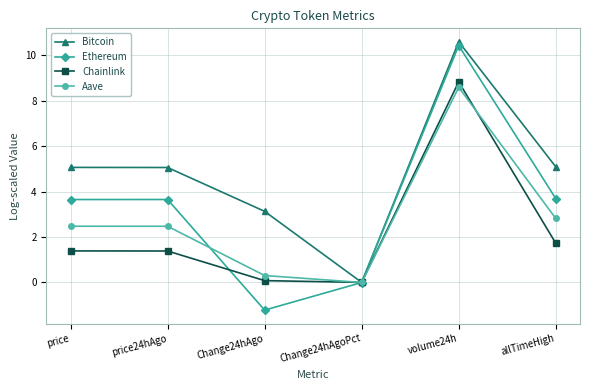

True or false: Ethereum has more than 0 interior local peaks.

True